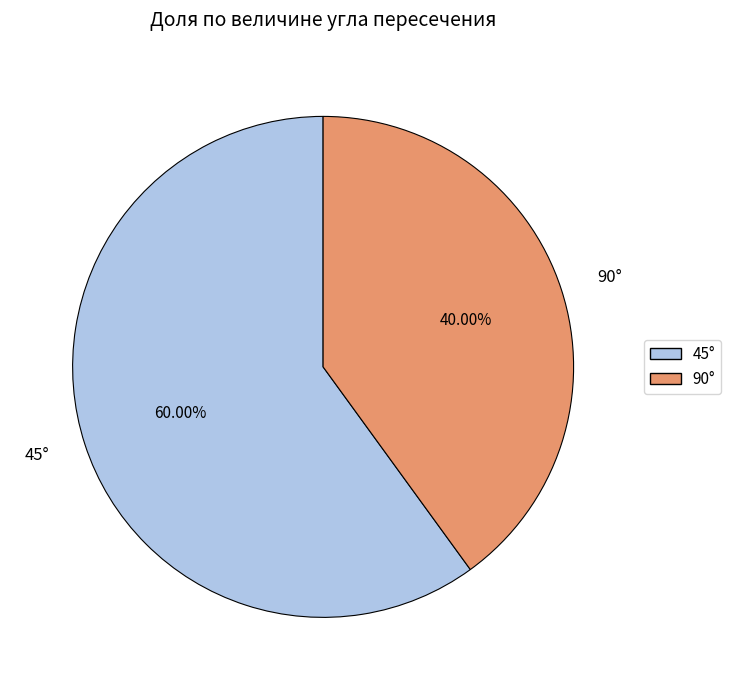

To the nearest percent, what is the difference between the largest and smallest slice percentages?

20%